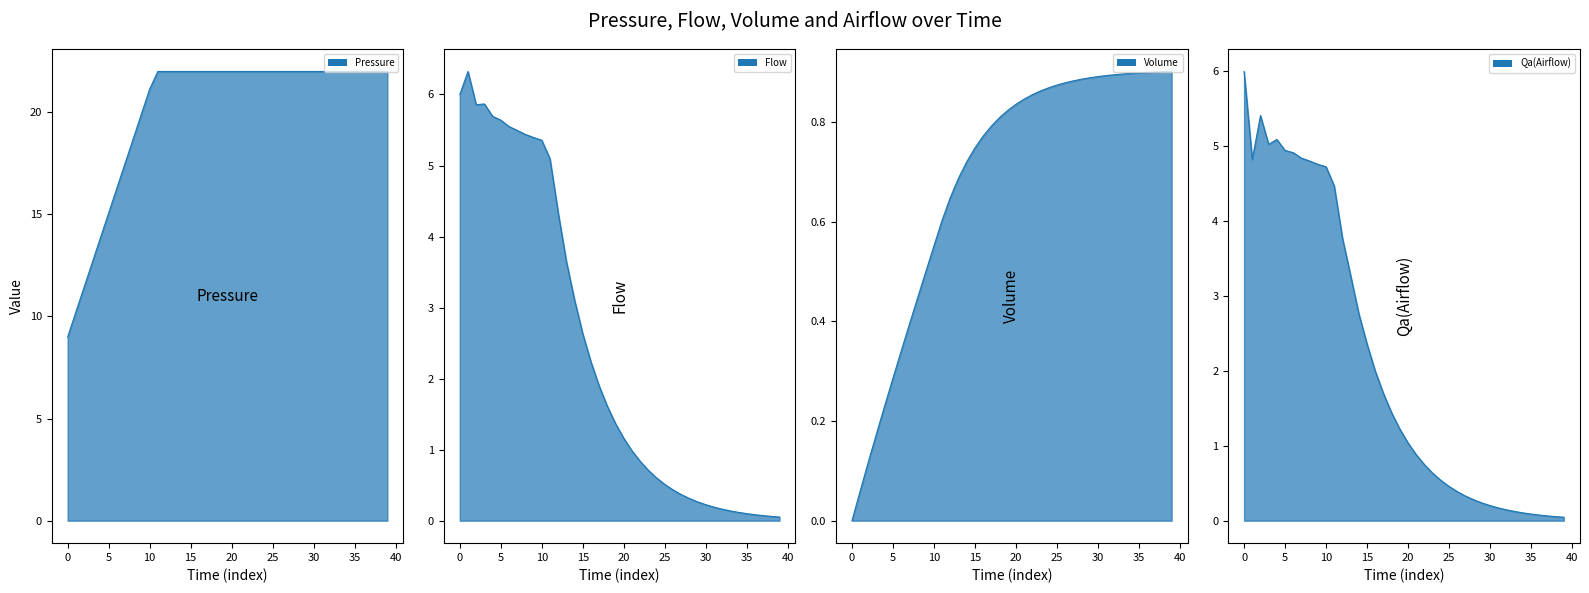

Where is Flow nearest to the value 3?

14